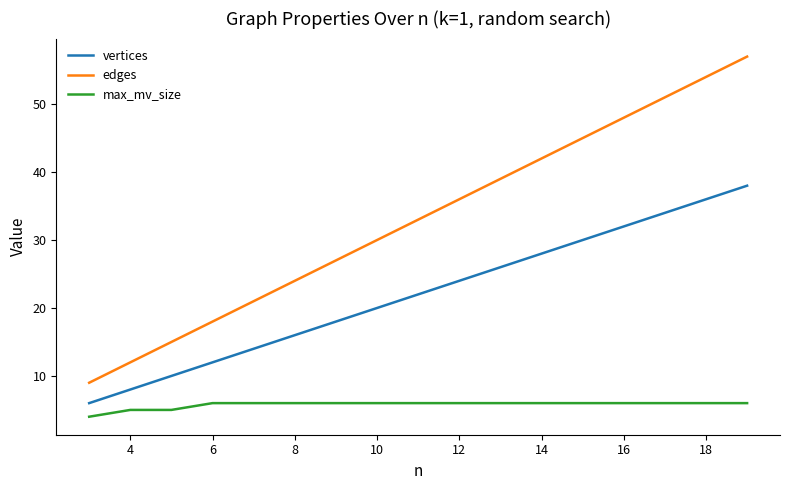

True or false: vertices and edges cross at least once.

False